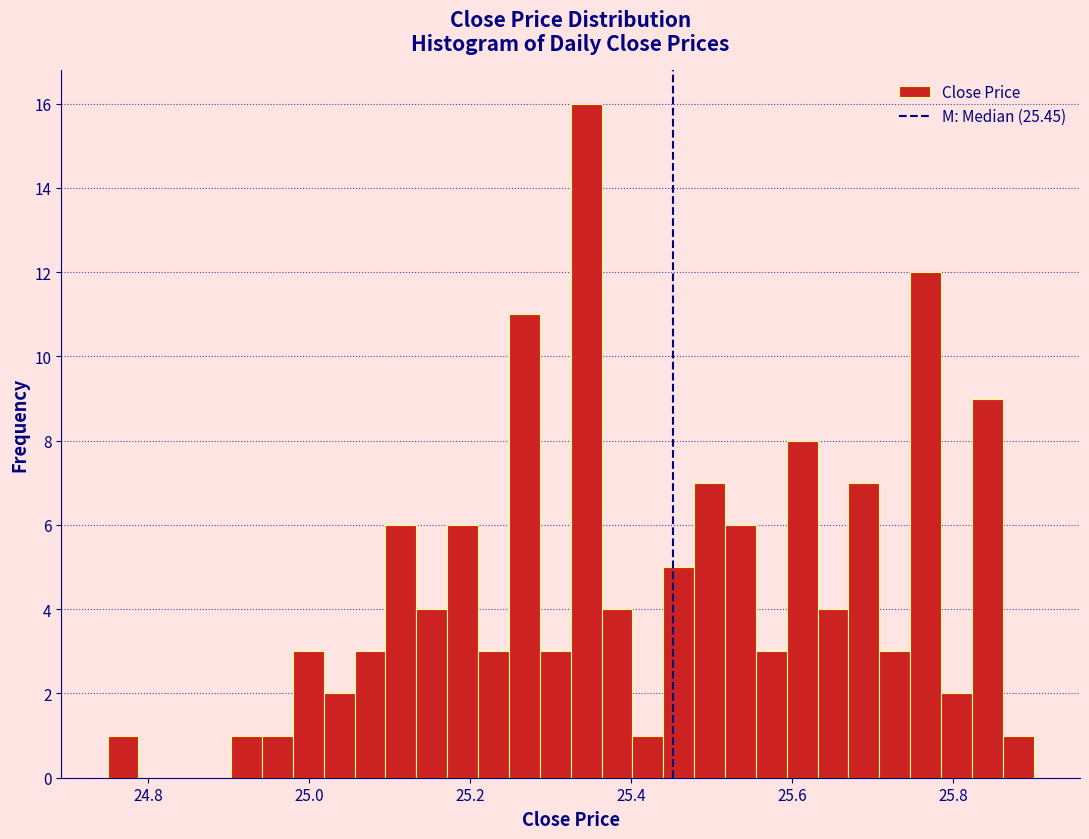

Around what value on the x-axis is the tallest bar? Give the approximate position of its centre, as read against the axis.

25.34